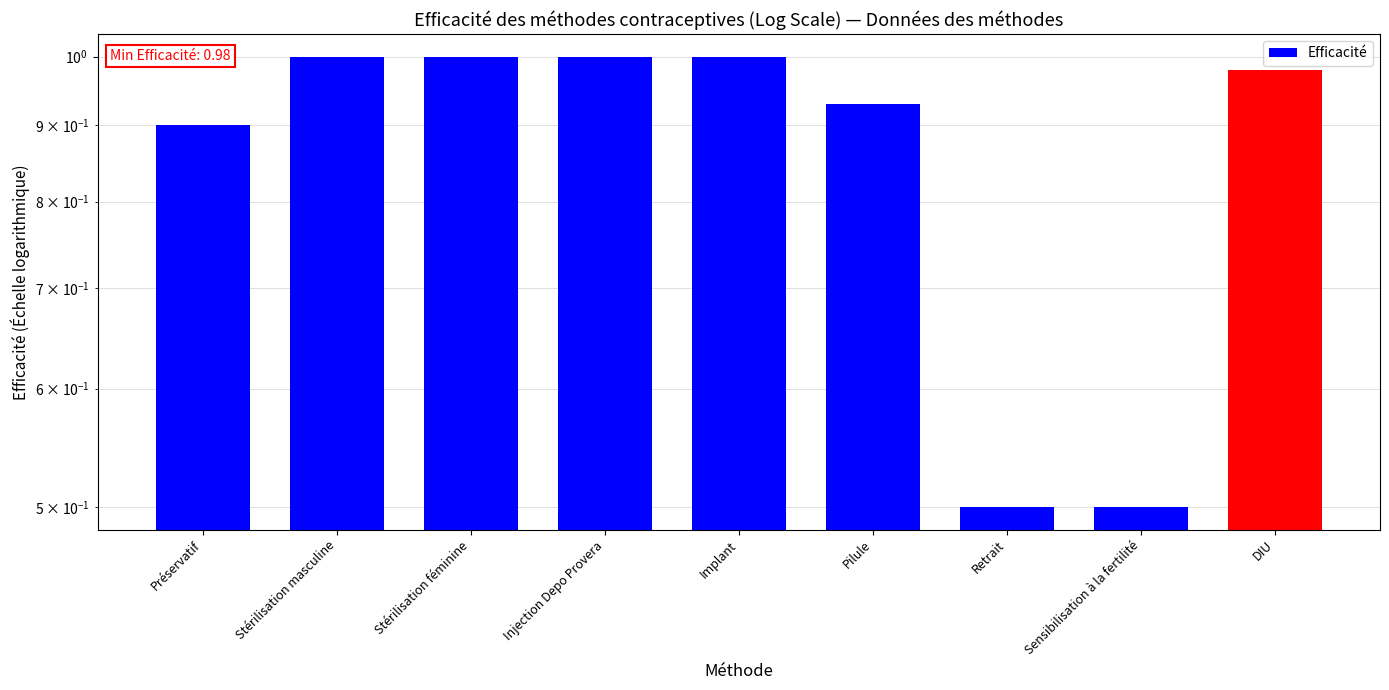

What is the label of the 2nd bar from the right?

Sensibilisation à la fertilité